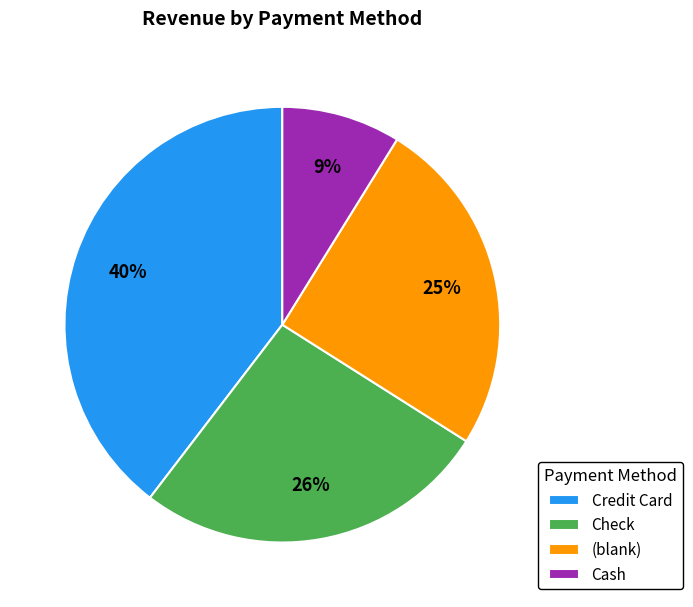

Is Credit Card the majority of the pie?

No